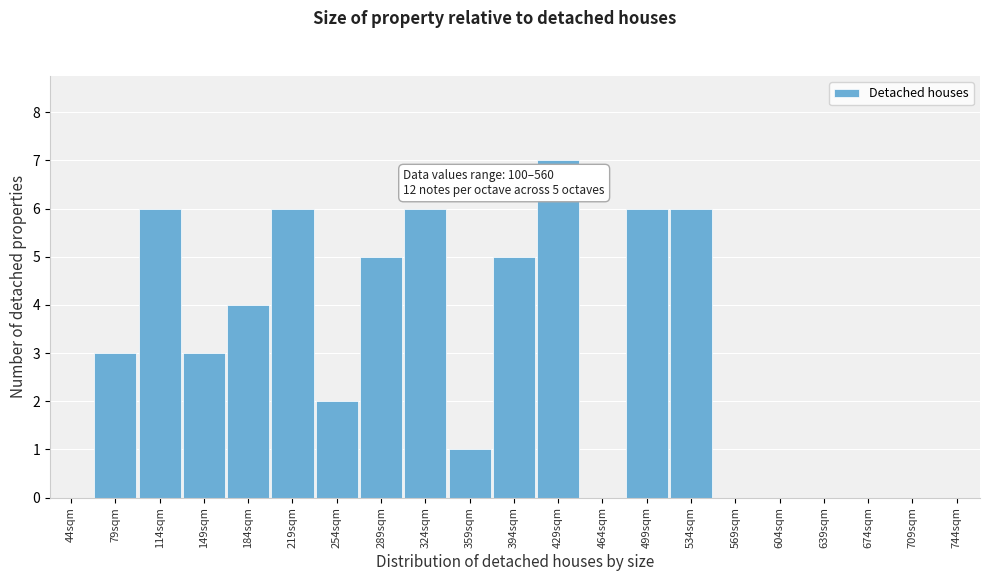

Reading left to right, transcribe all the data shown in this chart.

44sqm=0	79sqm=3	114sqm=6	149sqm=3	184sqm=4	219sqm=6	254sqm=2	289sqm=5	324sqm=6	359sqm=1	394sqm=5	429sqm=7	464sqm=0	499sqm=6	534sqm=6	569sqm=0	604sqm=0	639sqm=0	674sqm=0	709sqm=0	744sqm=0